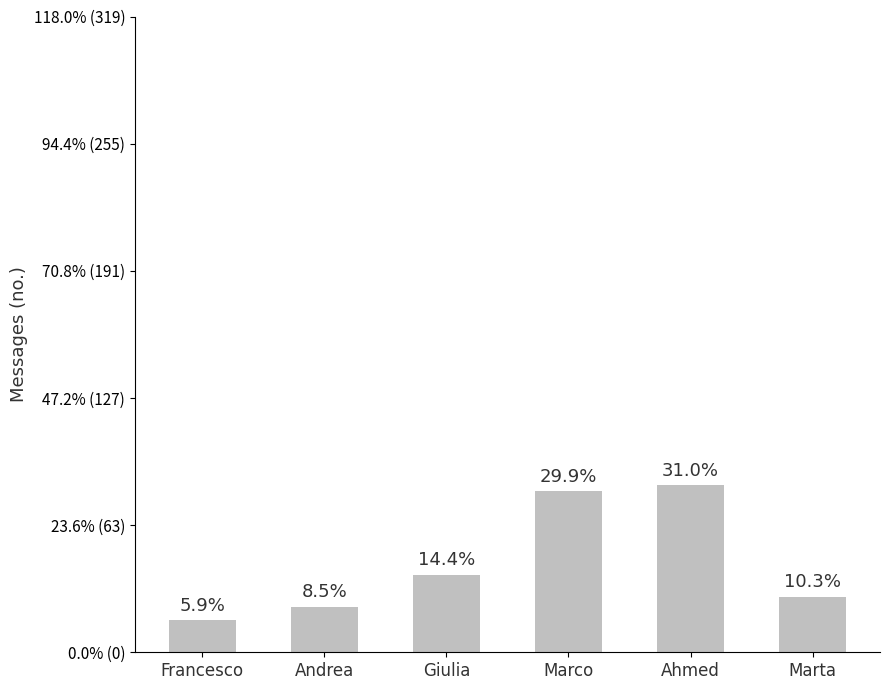

At which label is the value closest to 50?

Giulia